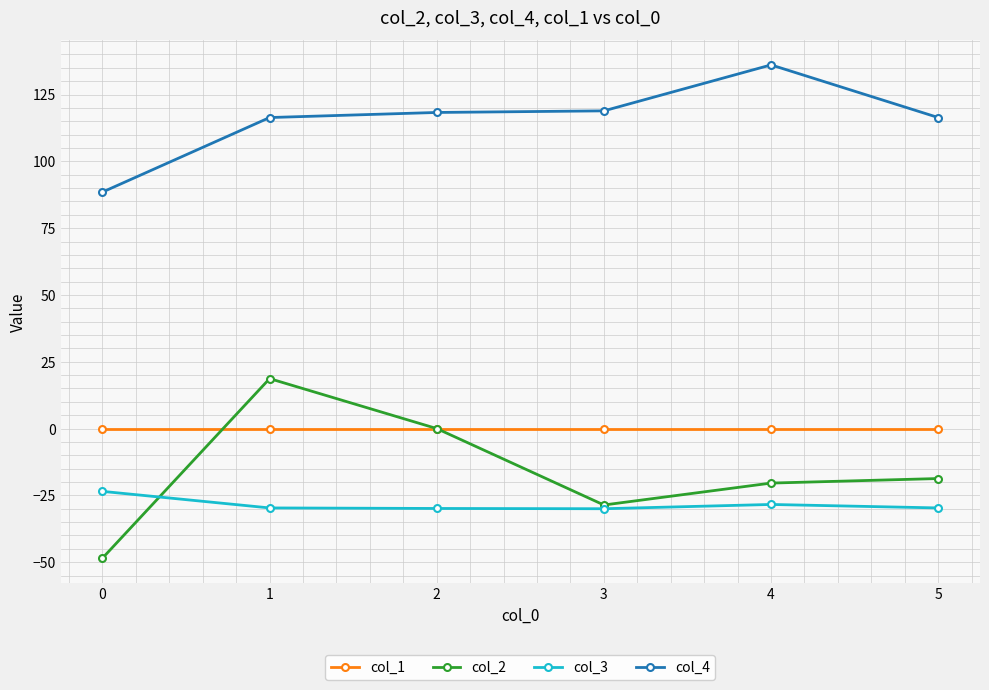

How many data points does each series have?

6